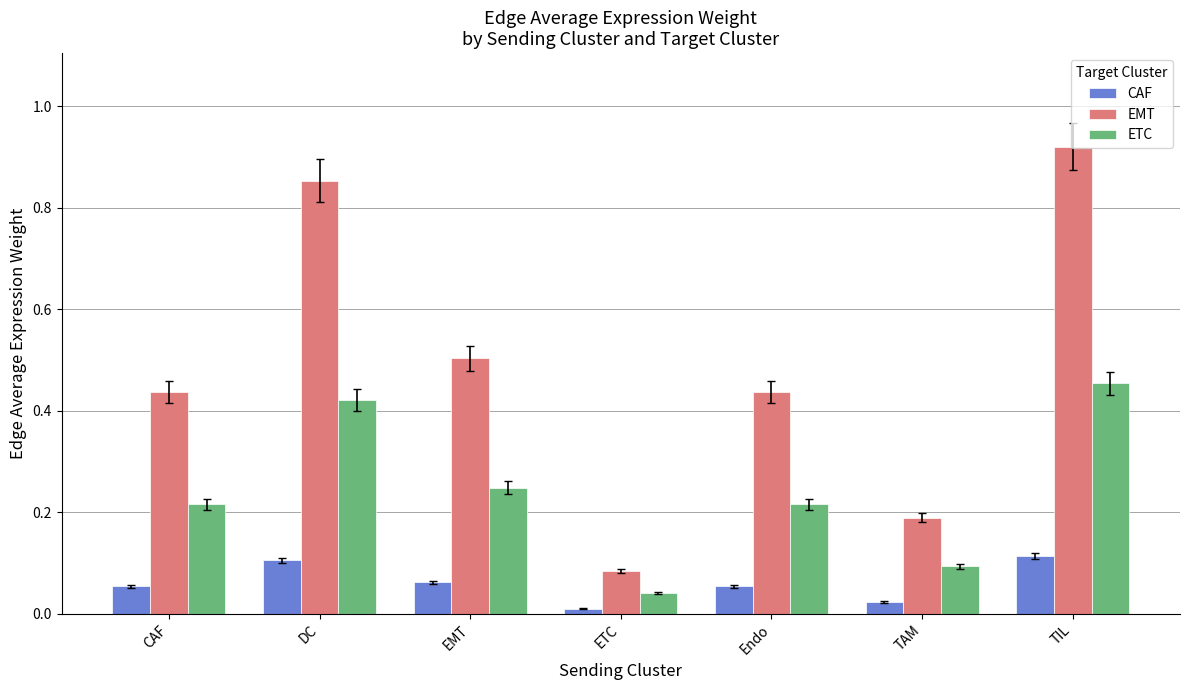

Rank the series by their maximum value, from highest to lowest.

EMT, ETC, CAF